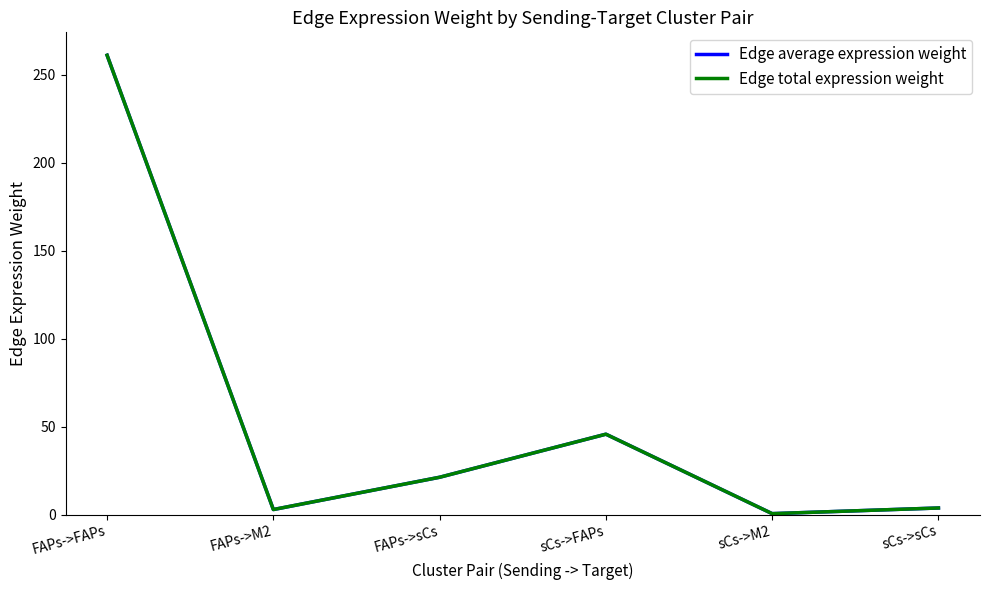

Rank the series by their maximum value, from lowest to highest.

Edge average expression weight, Edge total expression weight